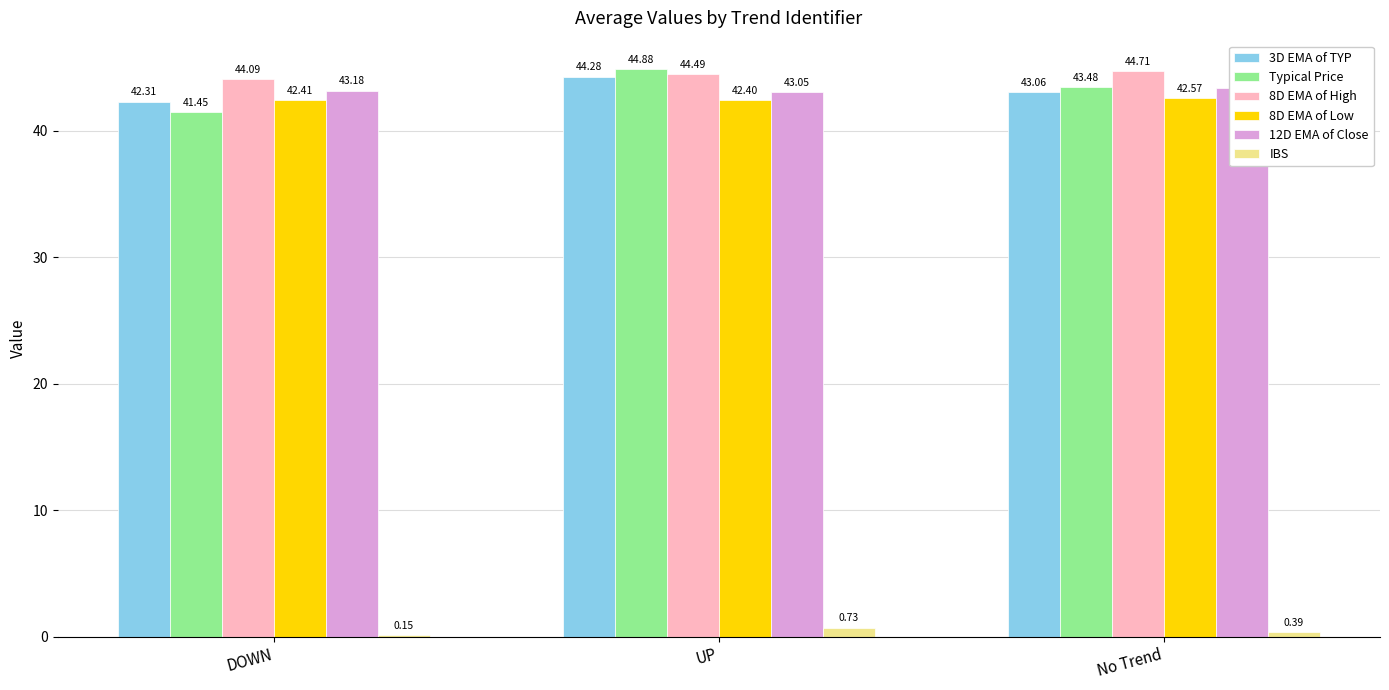

At which label does 3D EMA of TYP reach its peak?

UP